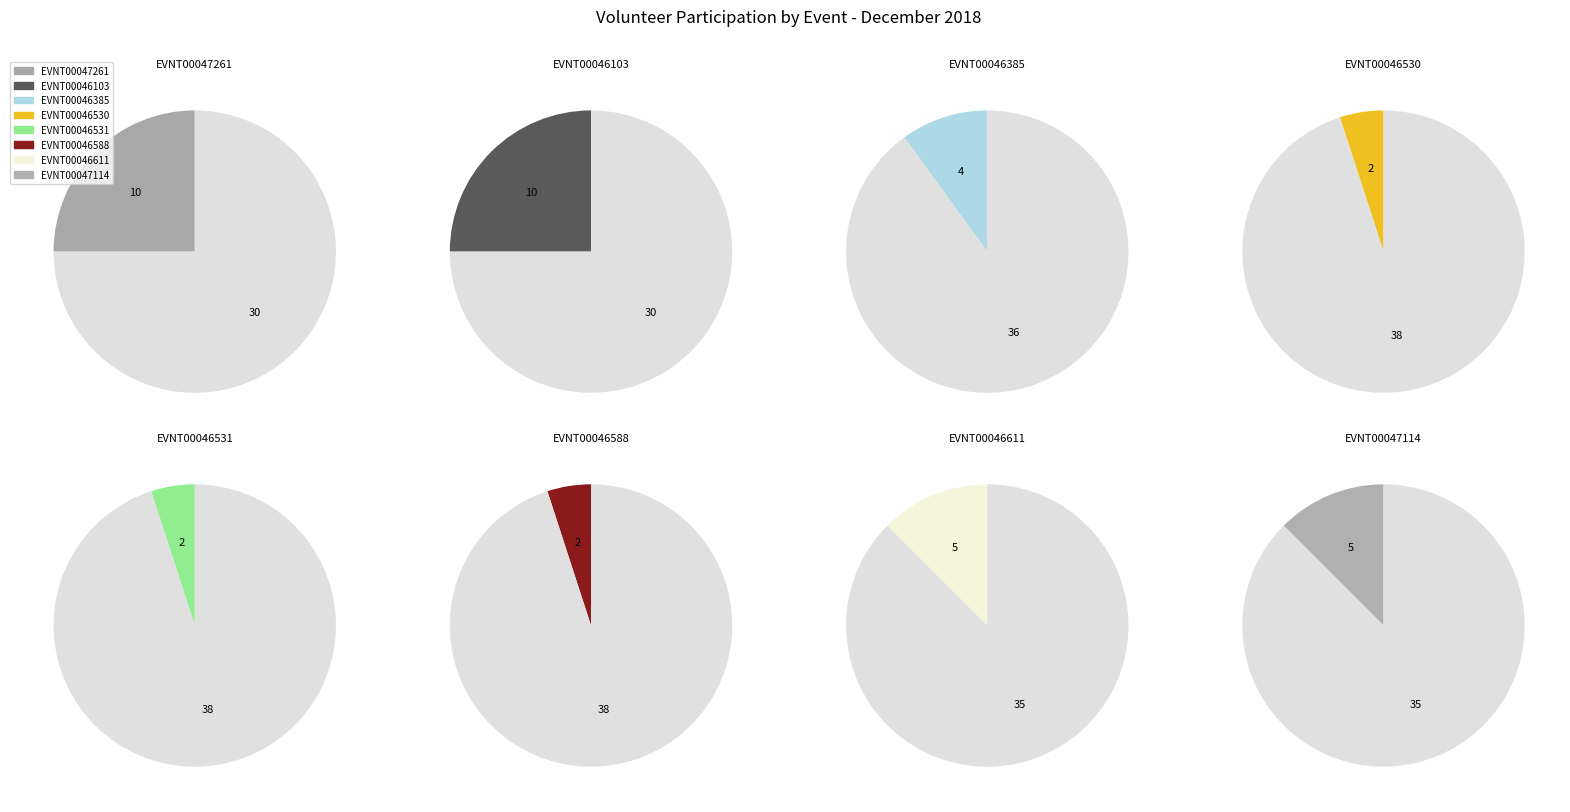

To the nearest percent, what portion does EVNT00046531 represent?

5%